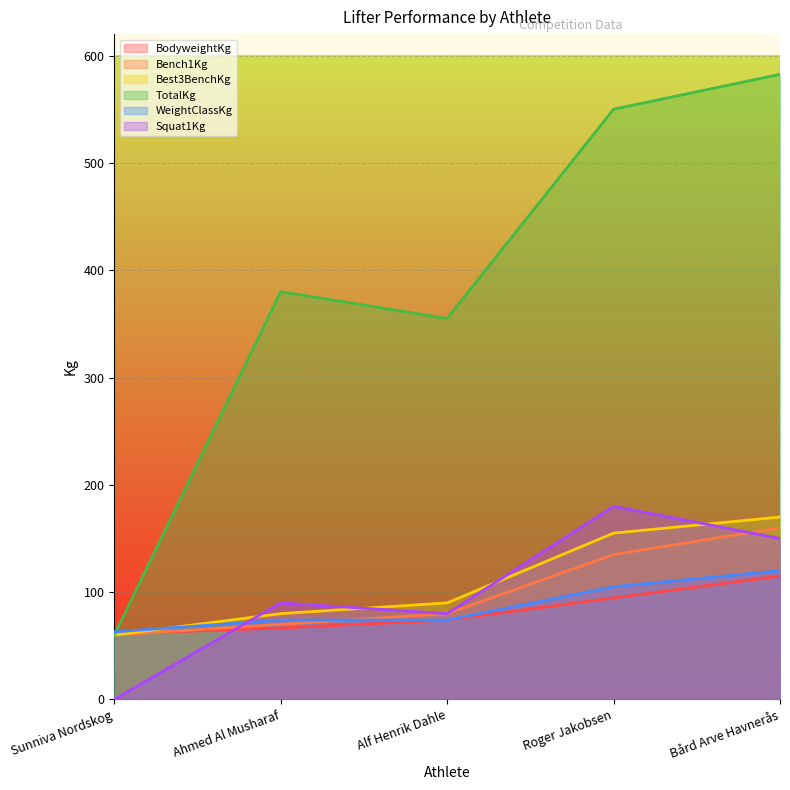

After their last crossing, which series has the higher values: WeightClassKg or Best3BenchKg?

Best3BenchKg